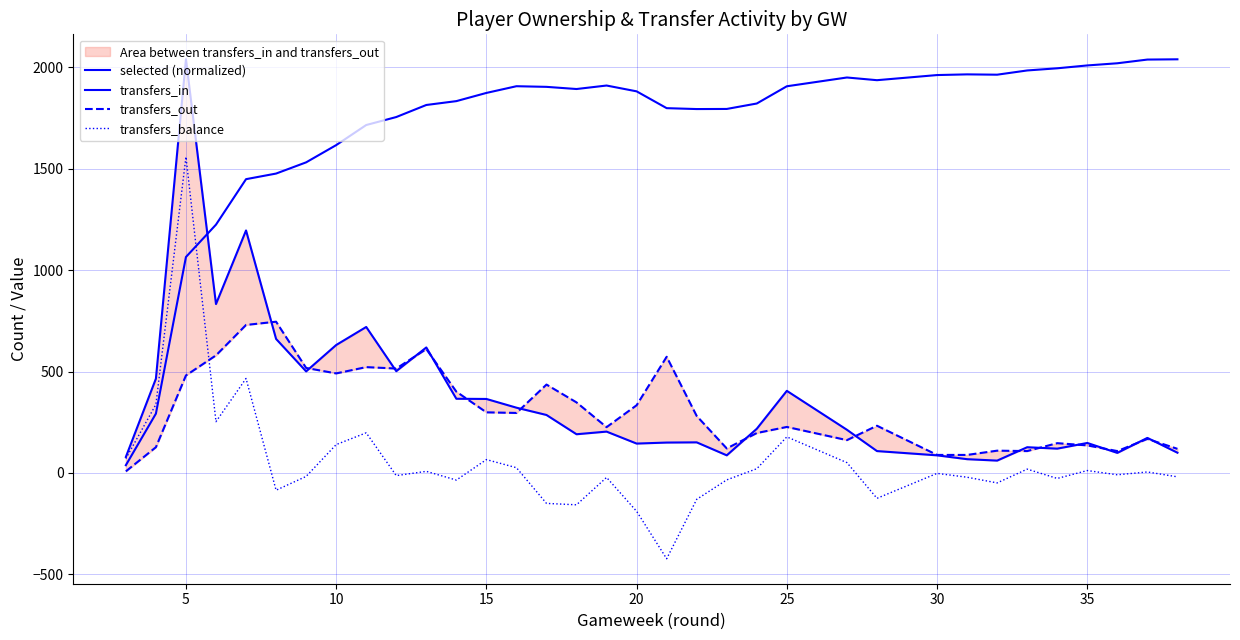

Is the value of transfers_in at 13 greater than the value of selected (normalized) at 28?

No